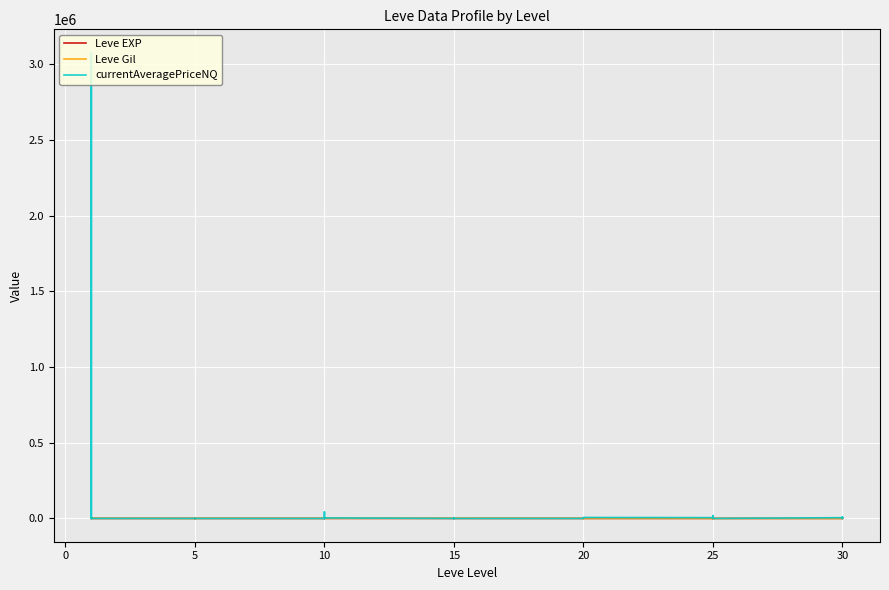

At how many categories does at least one series exceed 269402?

1